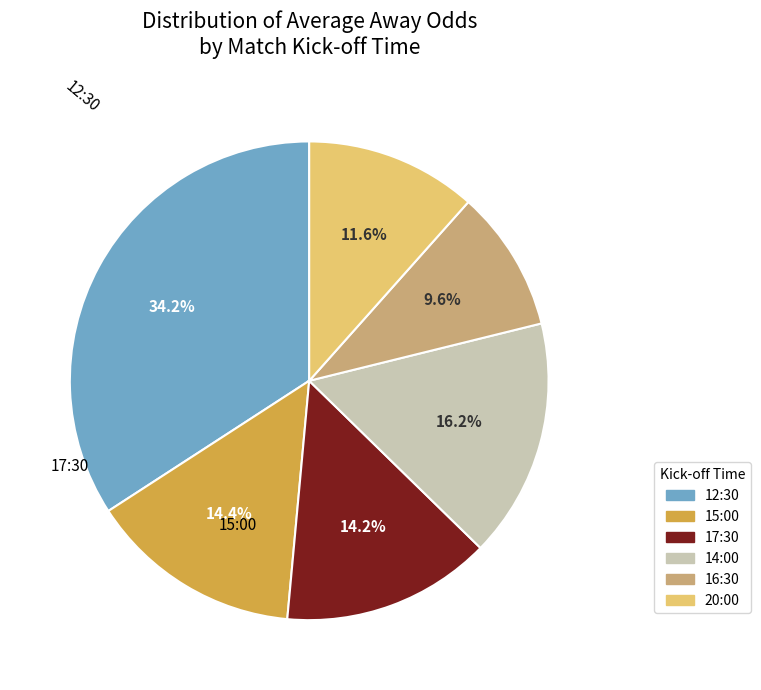

To the nearest percent, what is the average slice percentage?

17%